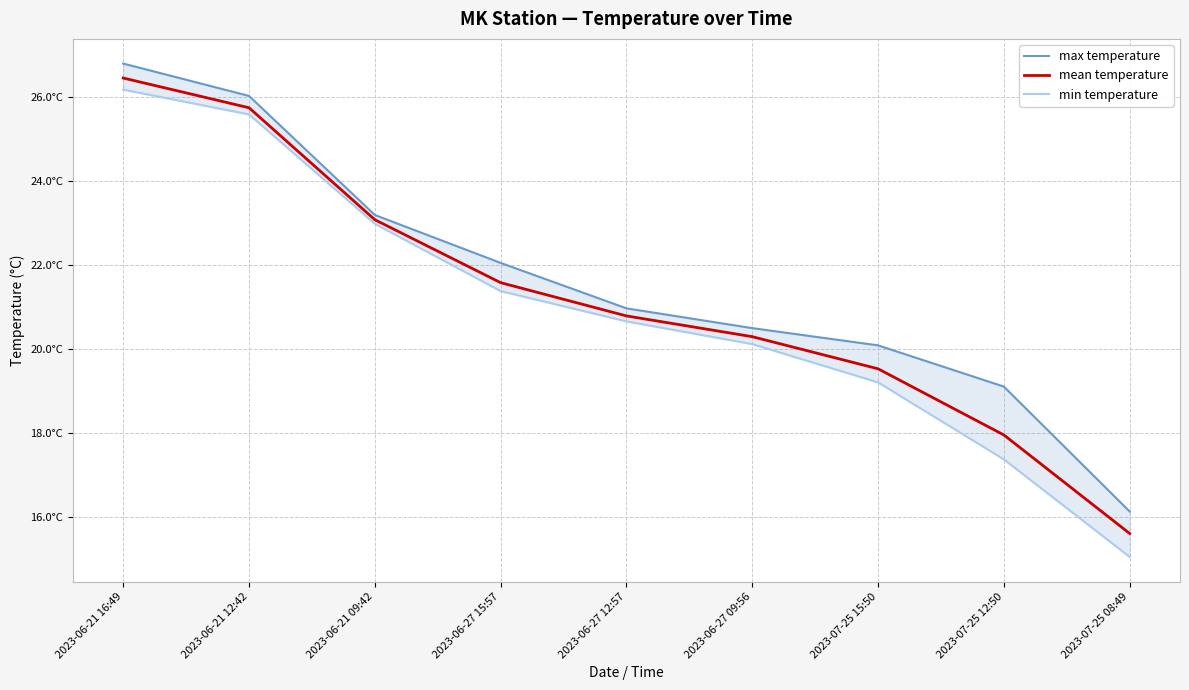

Which category has the highest value across all series?

2023-06-21 16:49